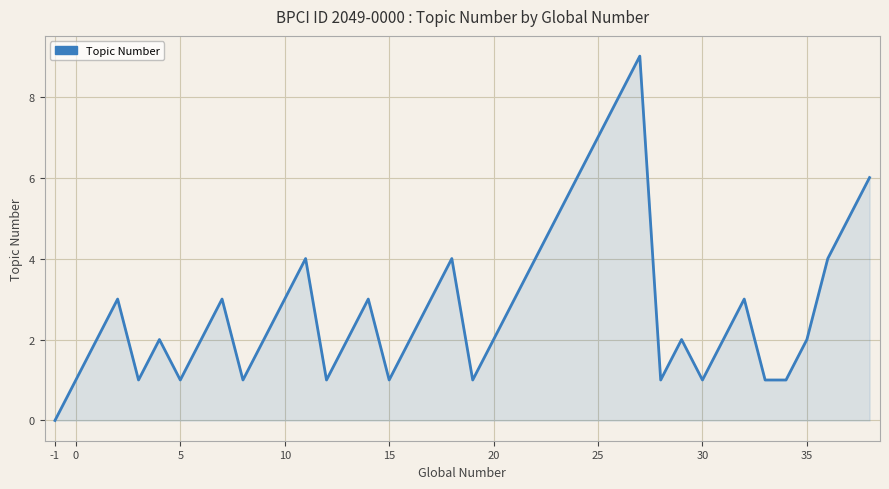

What is the greatest value displayed?

9